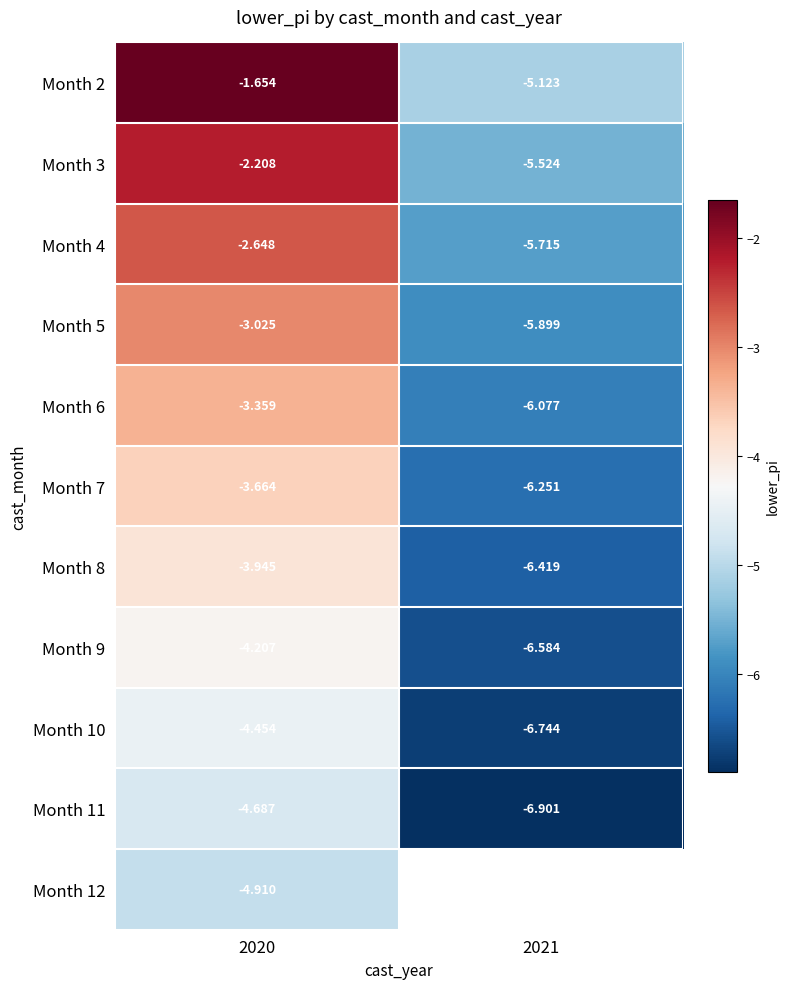

What is the maximum value shown in the chart?

-1.7